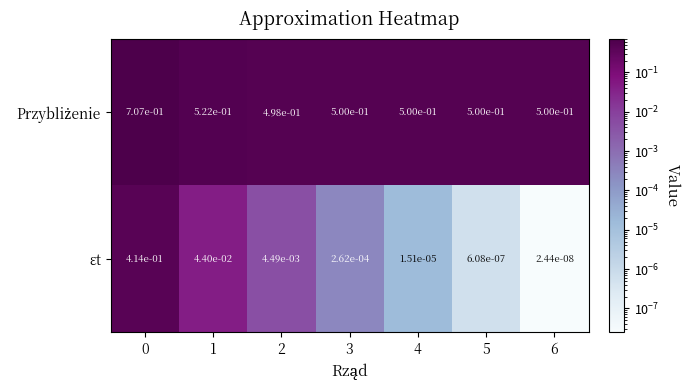

How many categories are shown in the chart?

7